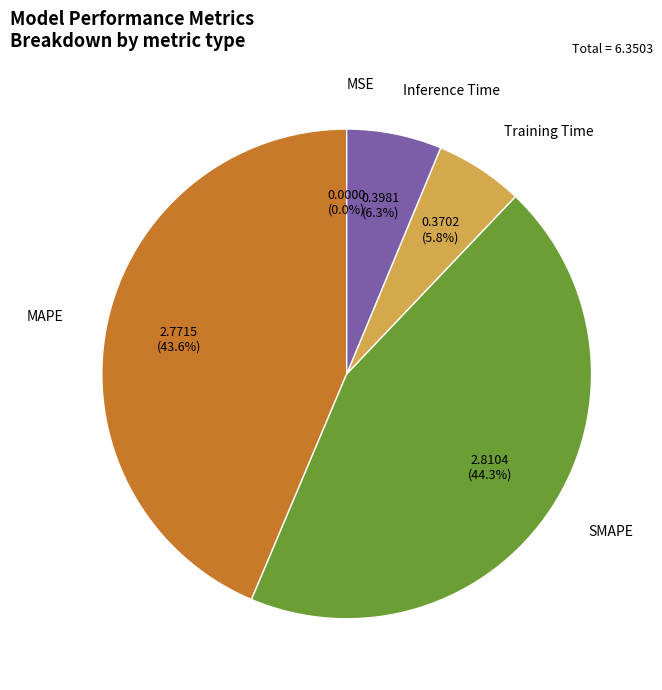

What percentage is the SMAPE slice, to the nearest percent?

44%